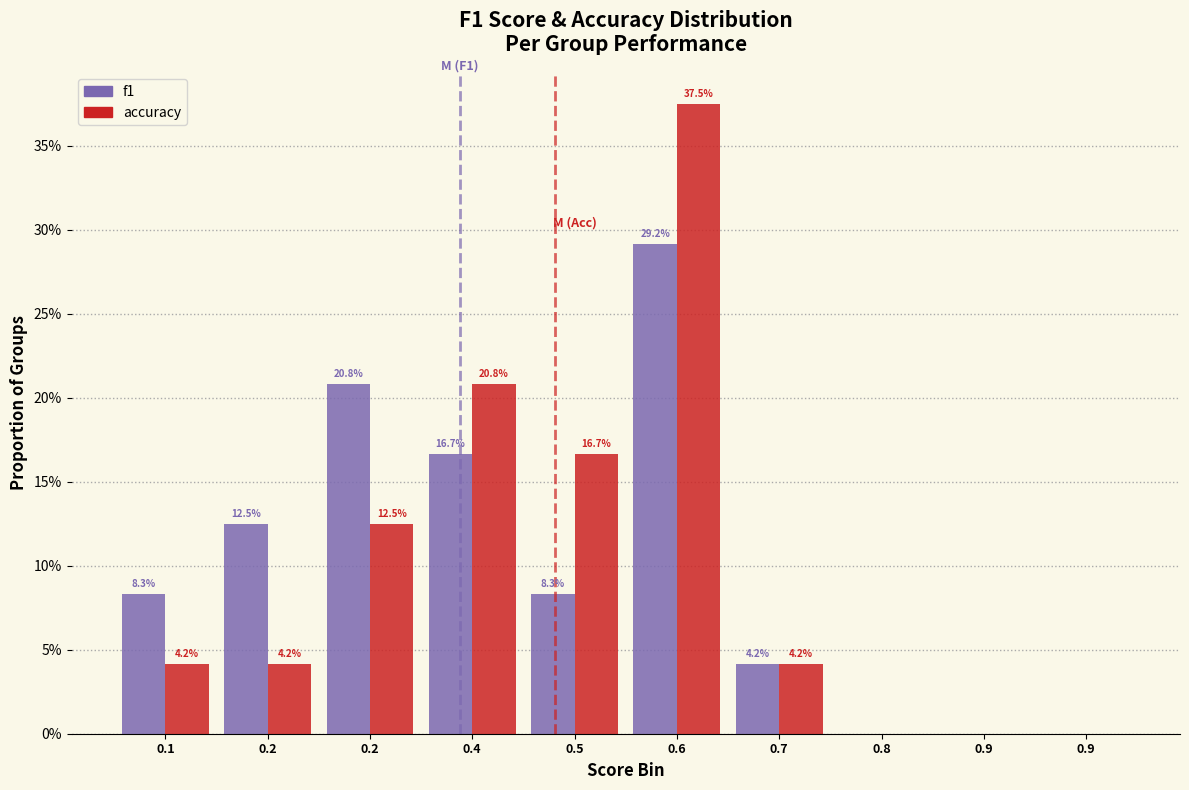

What are all the series names shown in the legend?

f1, accuracy